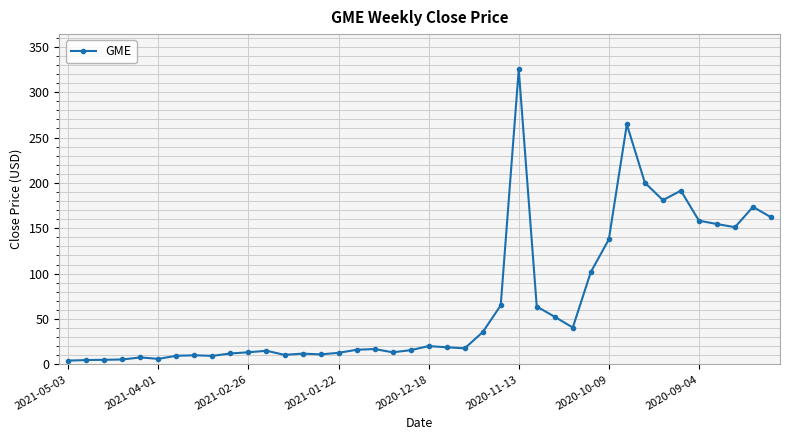

What is the difference between the maximum and minimum values?

320.8